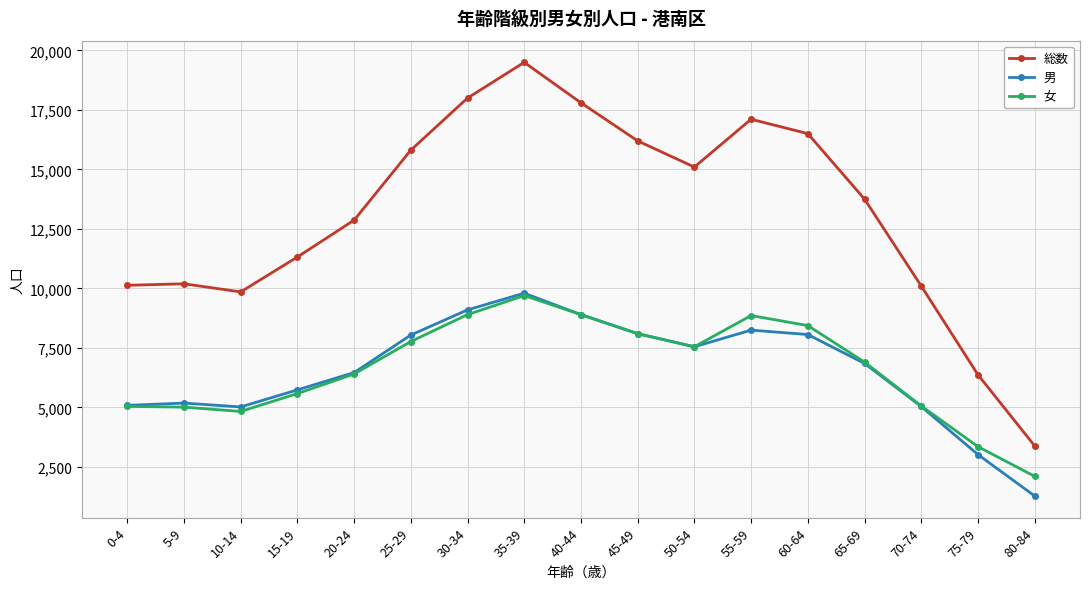

What position from the right is 65-69?

4